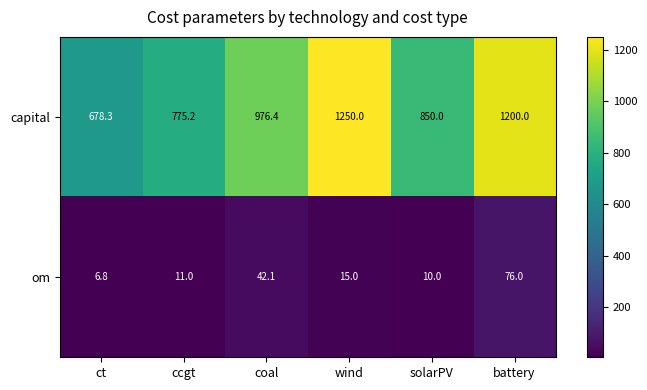

What is the sum of all capital values?

5729.9